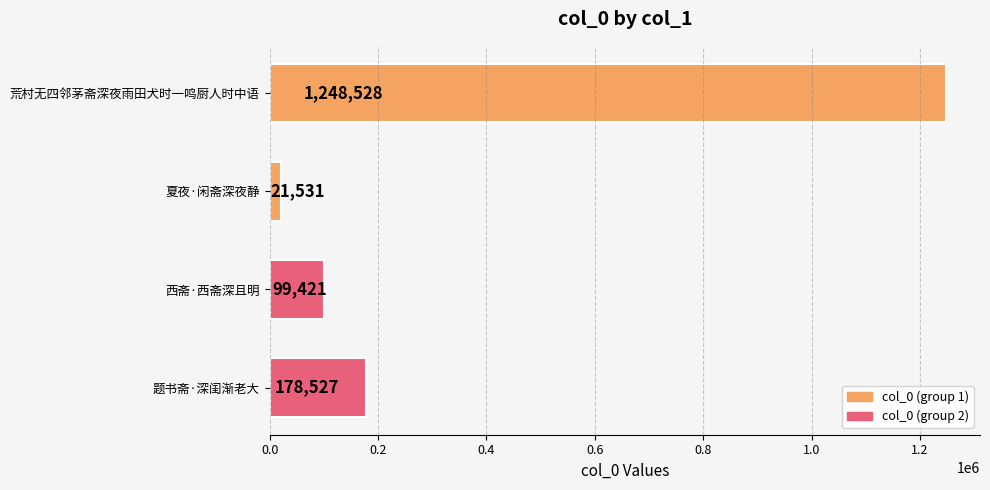

How many data points are less than 178527?

2